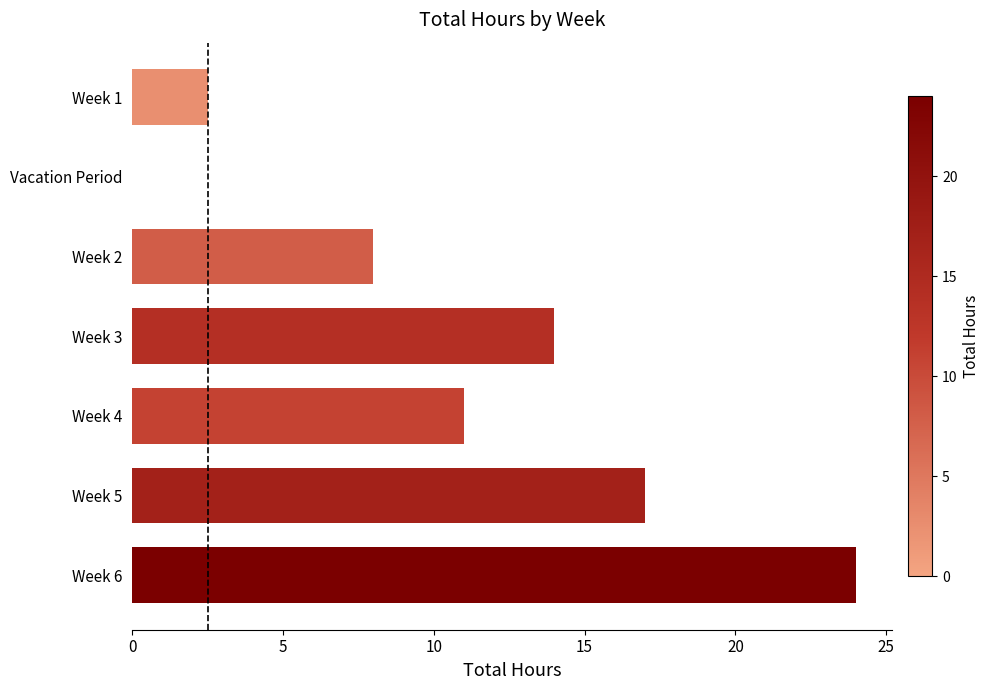

Where is the data nearest to the value 12?

Week 4